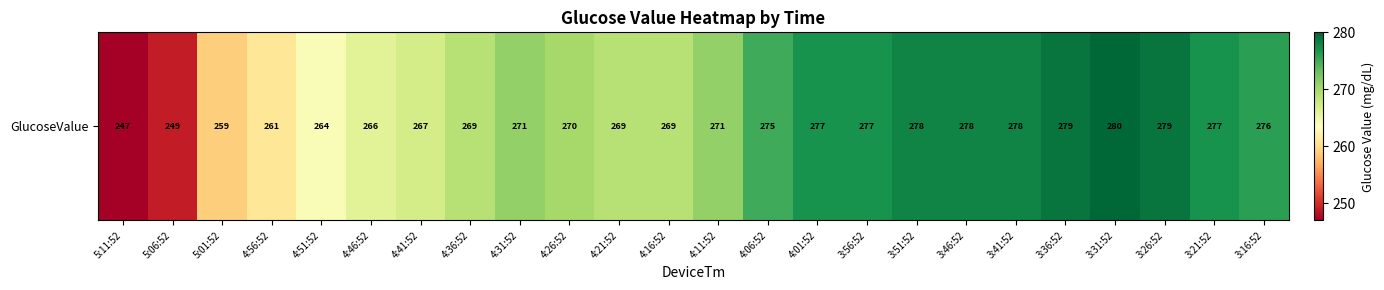

What is the difference between the second highest and minimum values?

32